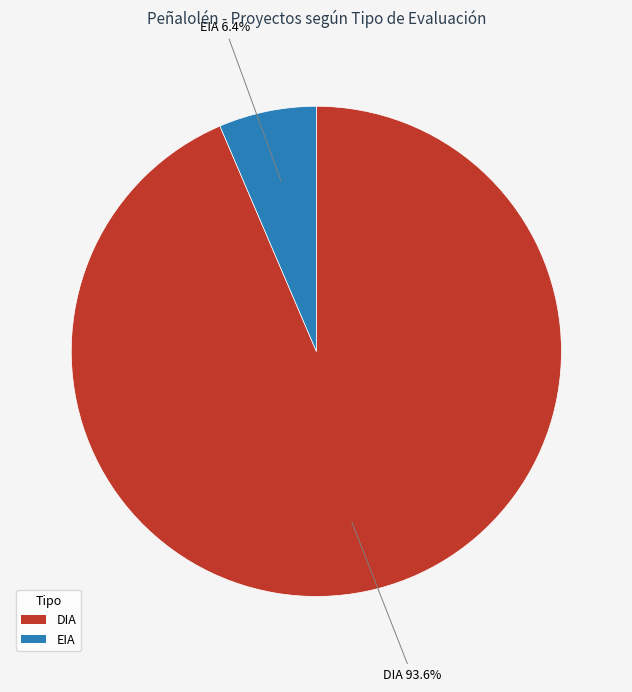

Which category accounts for the majority?

DIA